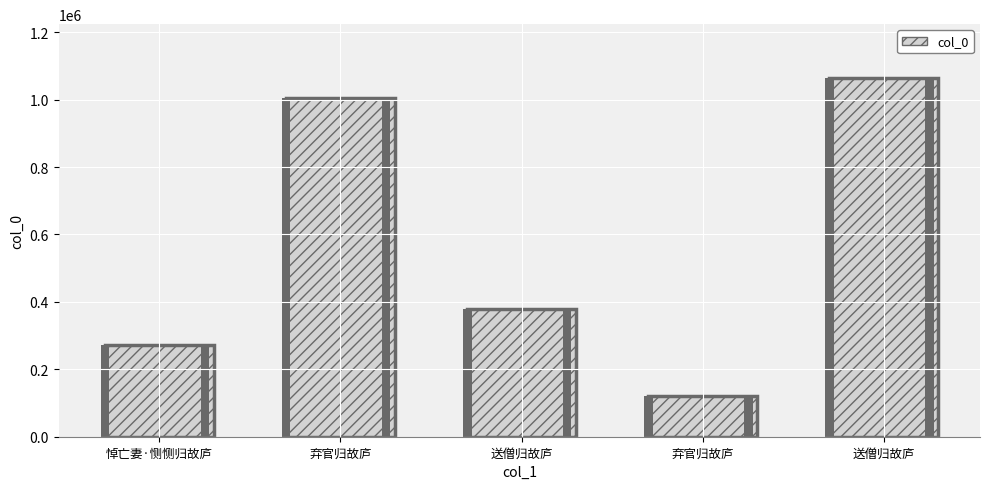

What is the average value?

567836